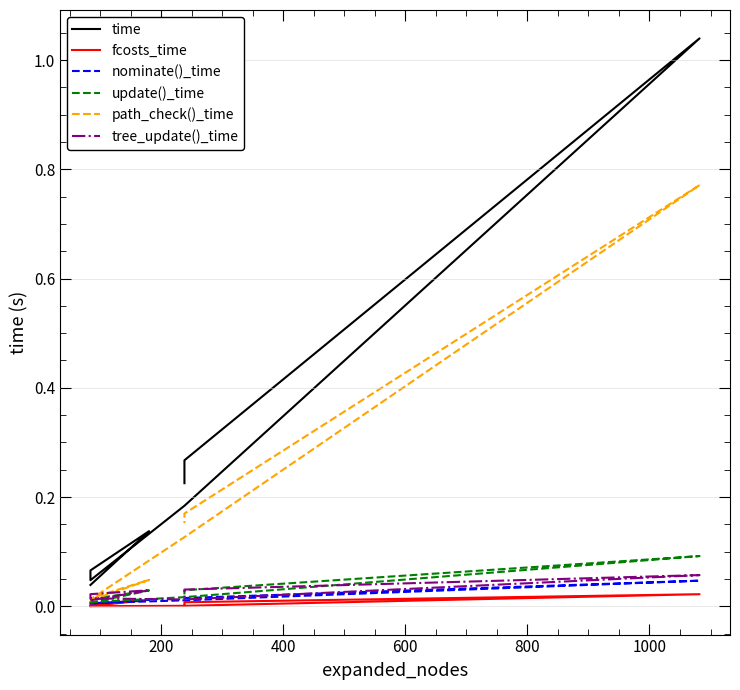

Count the tree_update()_time values in the range 0 to 1.

8